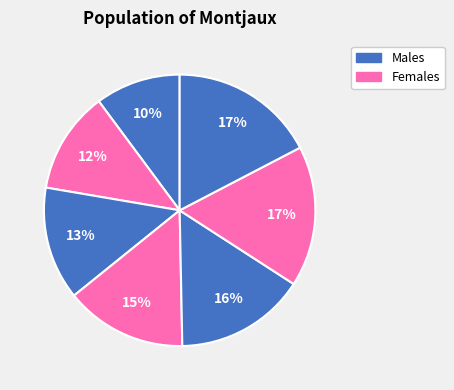

To the nearest percent, what is the average slice percentage?

14%